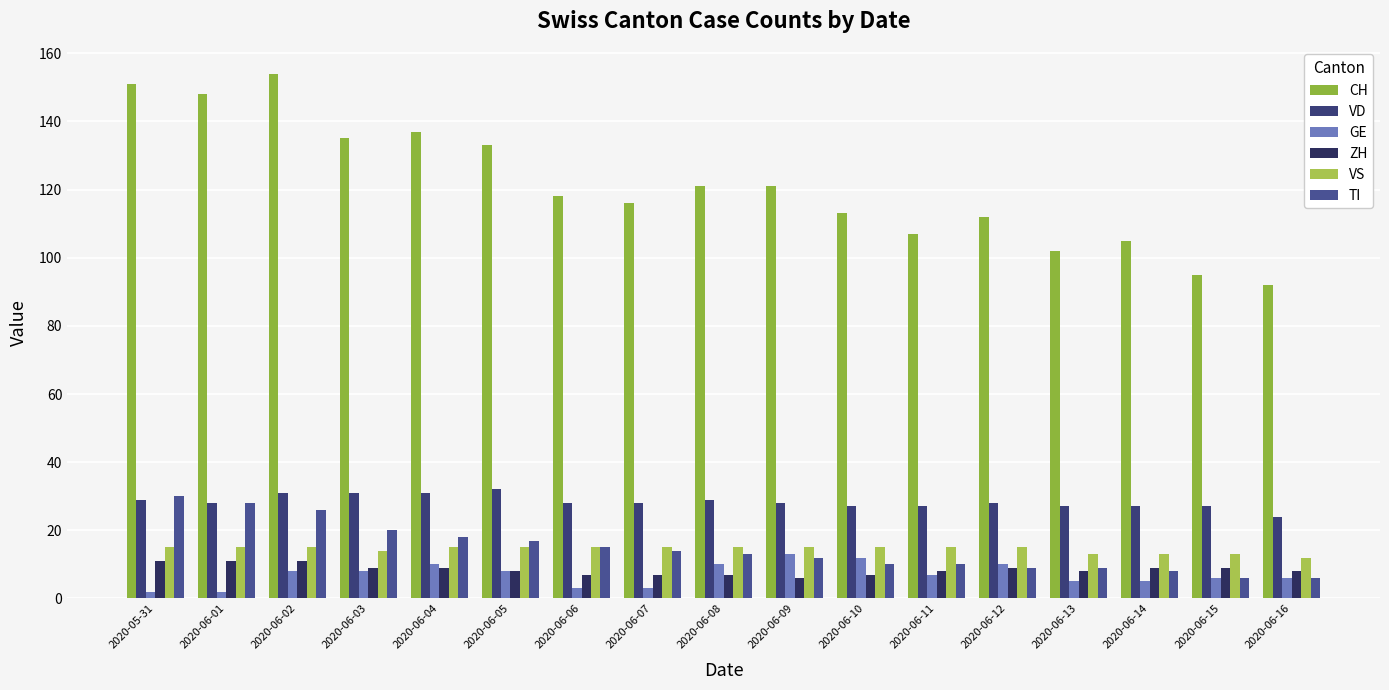

Rank the categories by VD value from highest to lowest.

2020-06-05, 2020-06-02, 2020-06-03, 2020-06-04, 2020-05-31, 2020-06-08, 2020-06-01, 2020-06-06, 2020-06-07, 2020-06-09, 2020-06-12, 2020-06-10, 2020-06-11, 2020-06-13, 2020-06-14, 2020-06-15, 2020-06-16